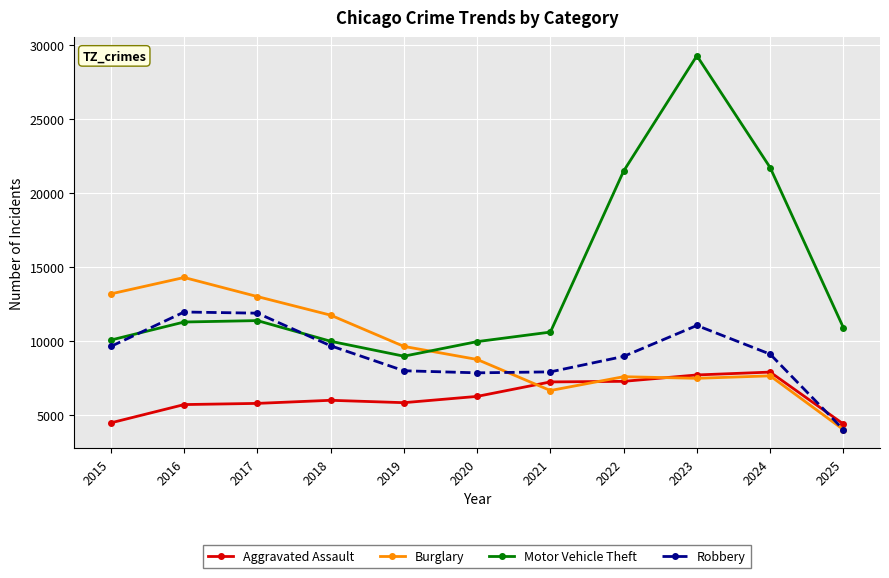

The value of Motor Vehicle Theft at 2021 is 10605. True or false?

True